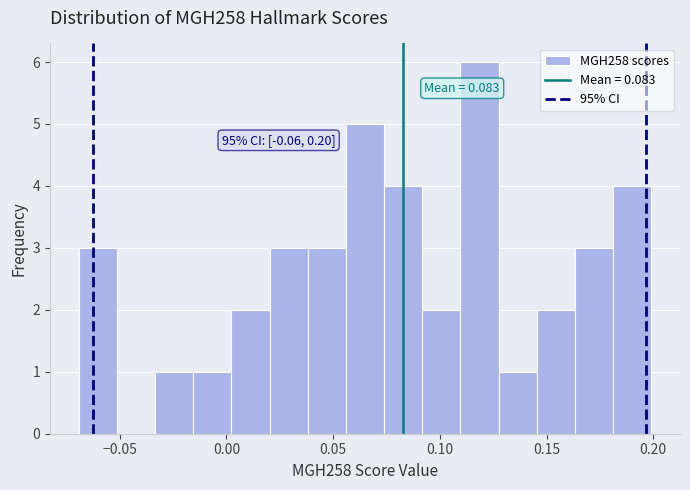

Read against the x-axis, roughly where is the centre of the tallest bar?

0.120